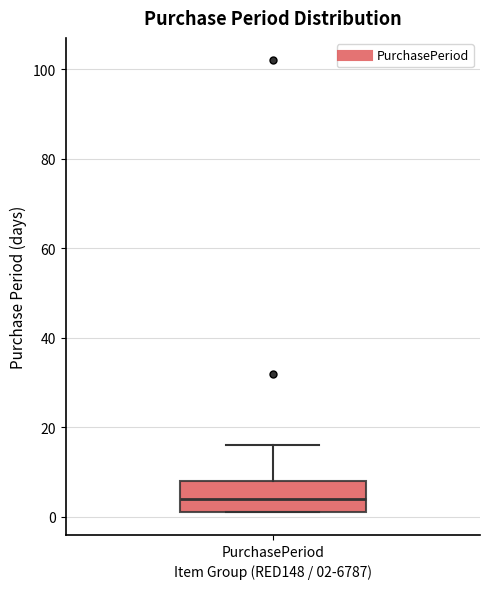

Read this box plot against the y-axis: the position of the median line, the range covered by the box, and the ends of both whiskers. The values are not printed on the chart, so give them approximately, as read against the axis.

median 4, box 2 to 8, whiskers 2 to 16